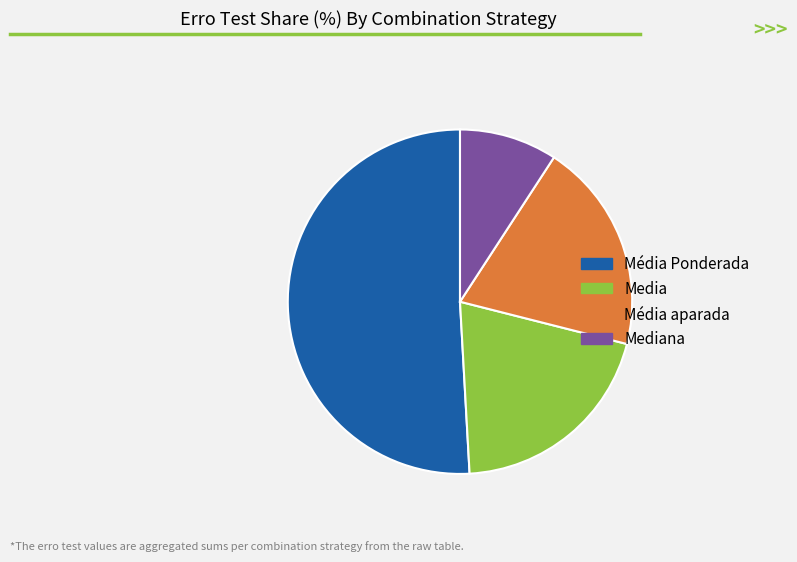

Between Média Ponderada and Mediana, which is larger?

Média Ponderada